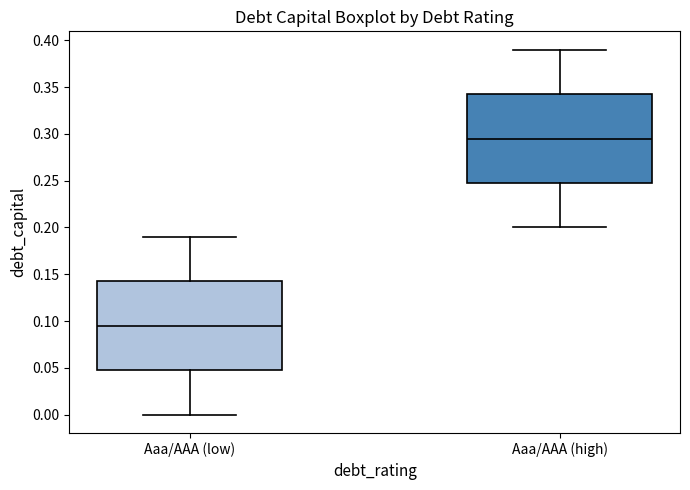

Reading left to right, read every box against the y-axis: the position of its median line, the range the box covers, and the ends of its whiskers. The values are not printed on the chart, so give them approximately, as read against the axis.

Aaa/AAA (low): median 0.095, box 0.050 to 0.145, whiskers 0.000 to 0.190
Aaa/AAA (high): median 0.295, box 0.250 to 0.345, whiskers 0.200 to 0.390